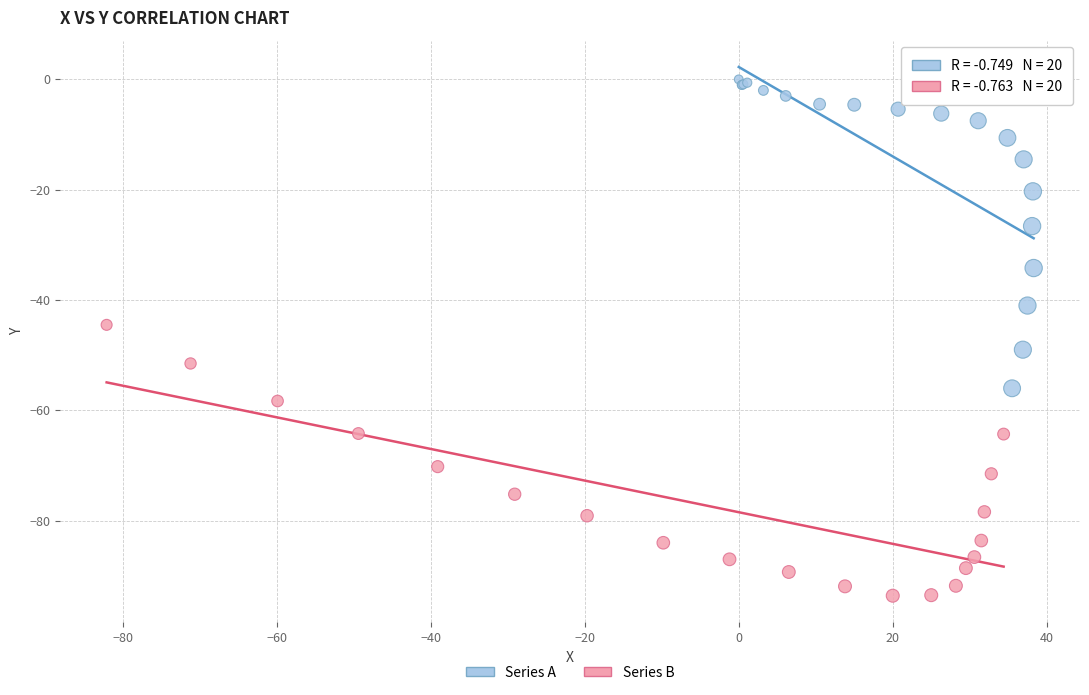

Which series contains the highest Y value?

Series A